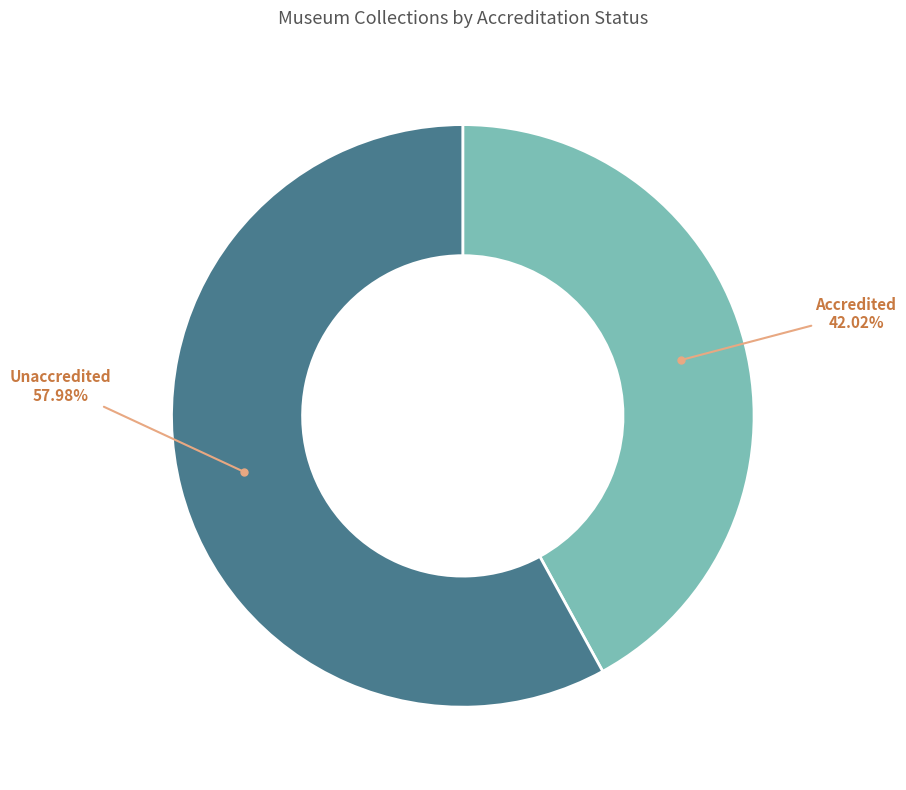

Does any single category account for the majority?

Yes